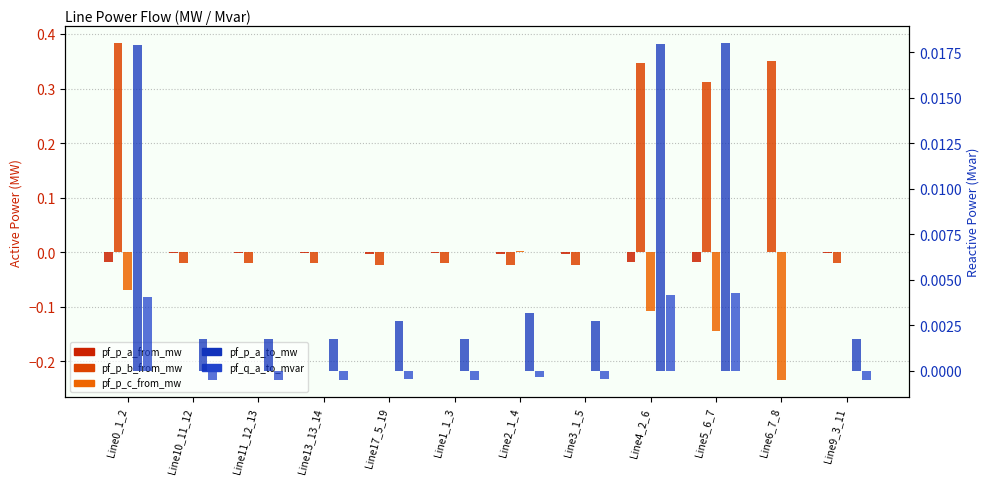

Reading left to right, what are all the values shown in this chart?

pf_p_a_from_mw: -0.0	-0.0	-0.0	-0.0	-0.0	-0.0	-0.0	-0.0	-0.0	-0.0	0.0	-0.0
pf_p_b_from_mw: 0.4	-0.0	-0.0	-0.0	-0.0	-0.0	-0.0	-0.0	0.3	0.3	0.4	-0.0
pf_p_c_from_mw: -0.1	0.0	0.0	0.0	0.0	0.0	0.0	0.0	-0.1	-0.1	-0.2	0.0
pf_p_a_to_mw: 0.0	0.0	0.0	0.0	0.0	0.0	0.0	0.0	0.0	0.0	-0.0	0.0
pf_q_a_to_mvar: 0.0	-0.0	-0.0	-0.0	-0.0	-0.0	-0.0	-0.0	0.0	0.0	0.0	-0.0